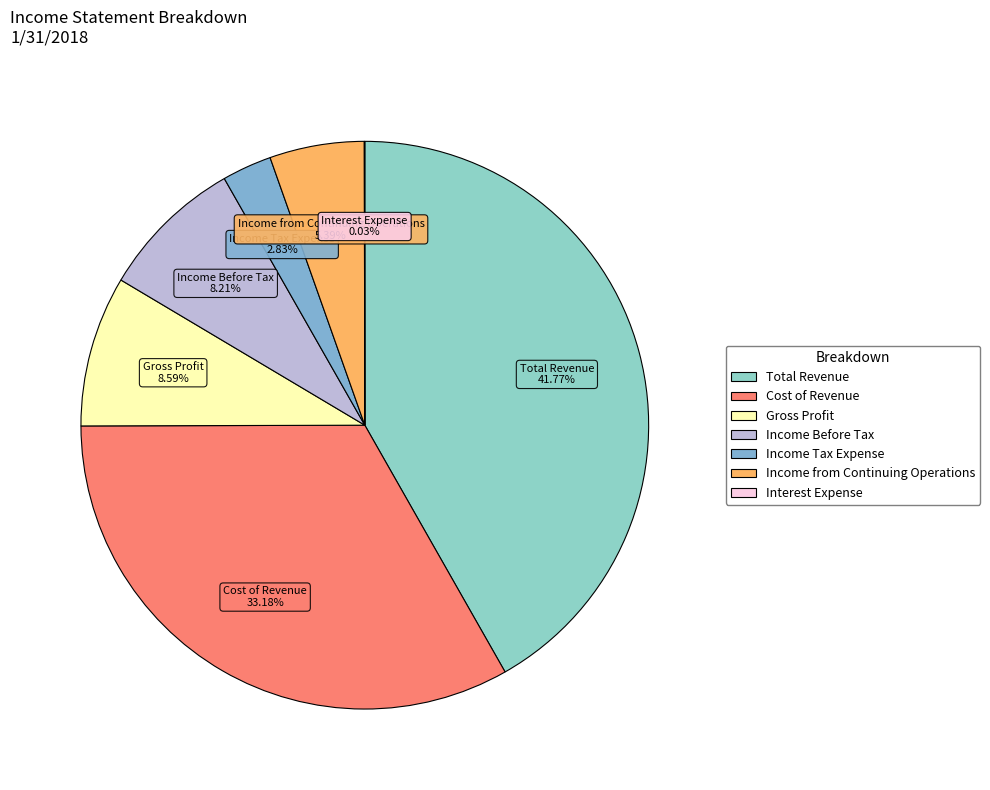

Which has a higher value, Income Tax Expense or Total Revenue?

Total Revenue